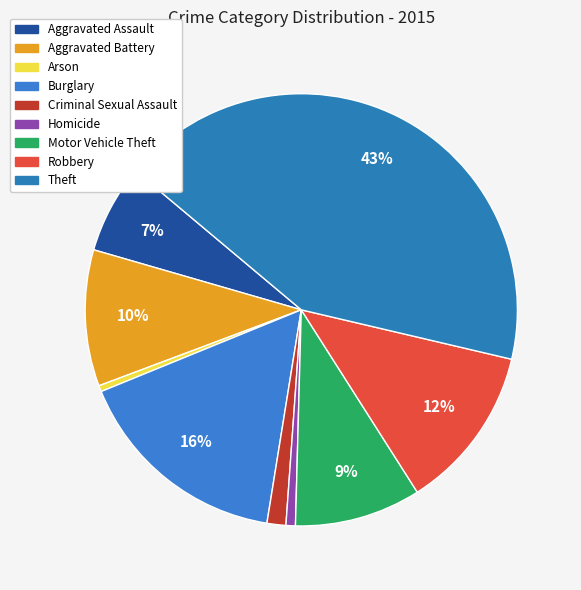

Is there a majority slice in this chart?

No